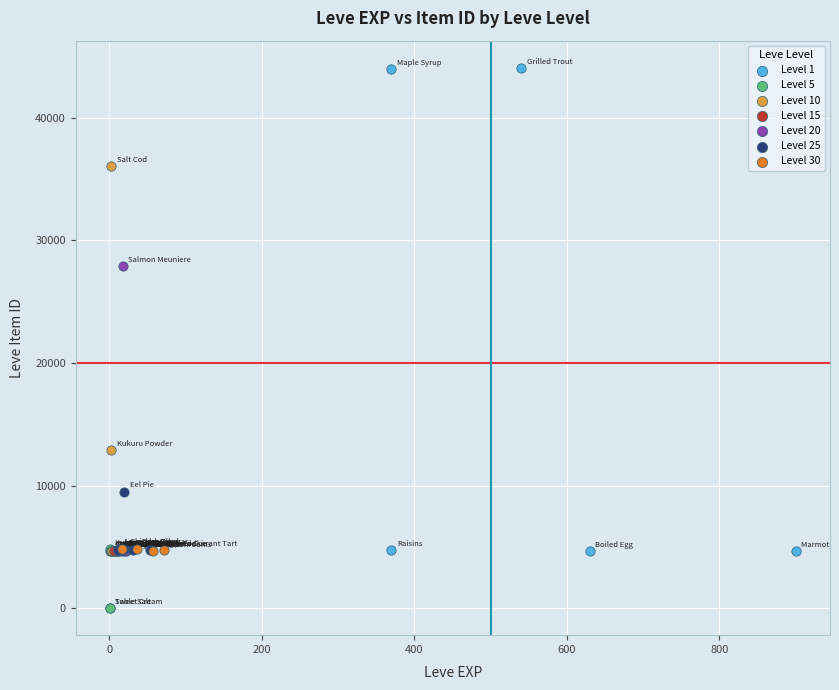

Which series contains the highest Y value?

Level 1